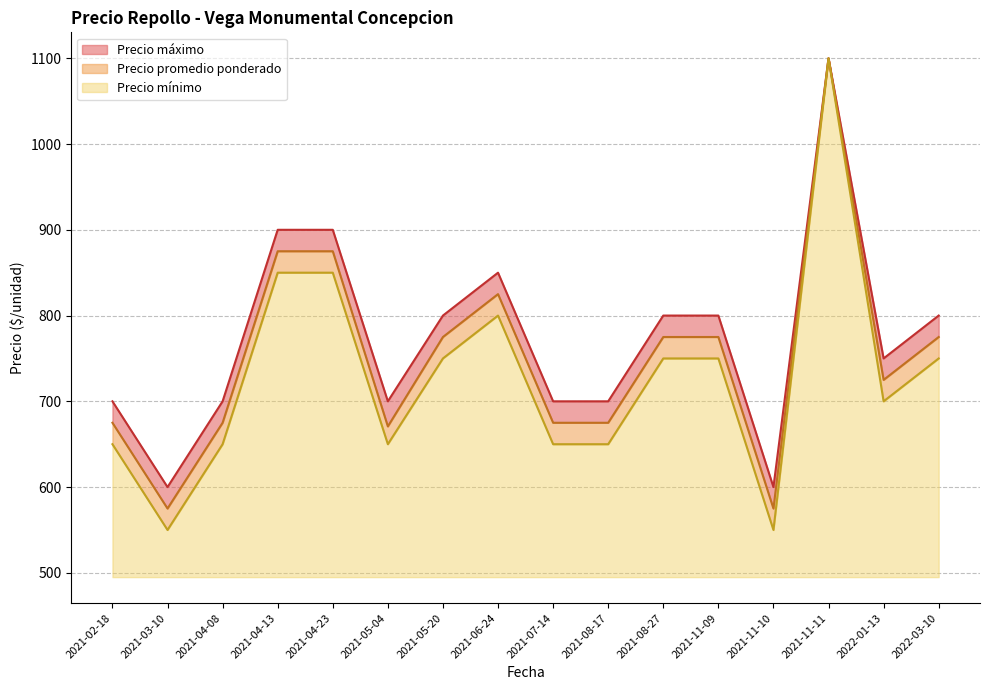

The Precio mínimo series shows 155.0 at 2021-02-18. True or false?

True